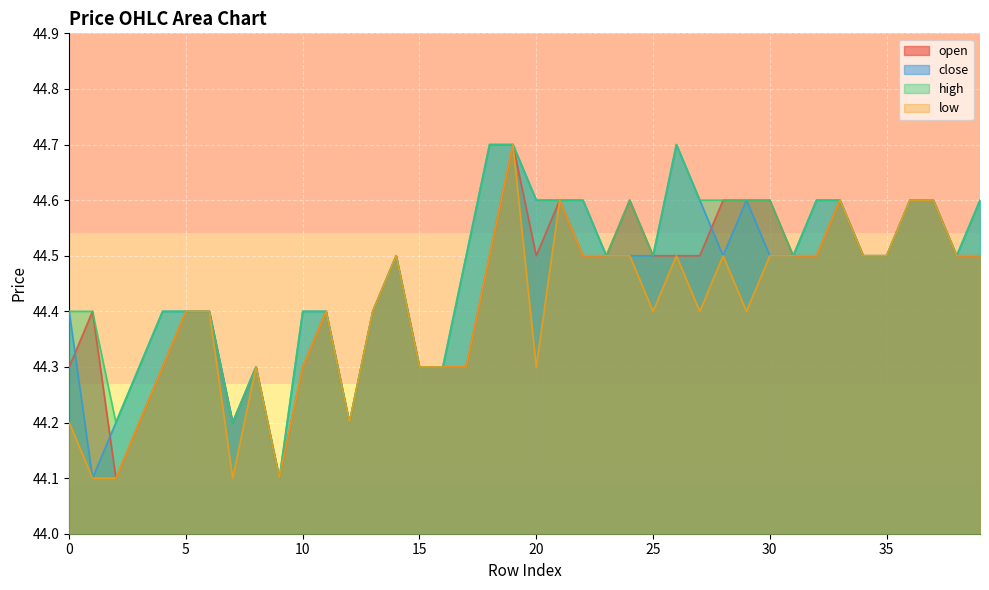

What are all the series names shown in the legend?

open, close, high, low